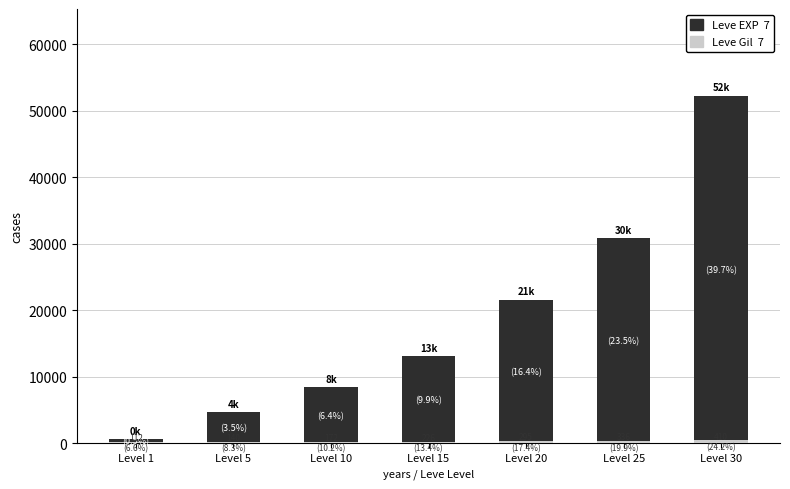

Between Level 25 and Level 30, which series saw the biggest shift?

Leve EXP